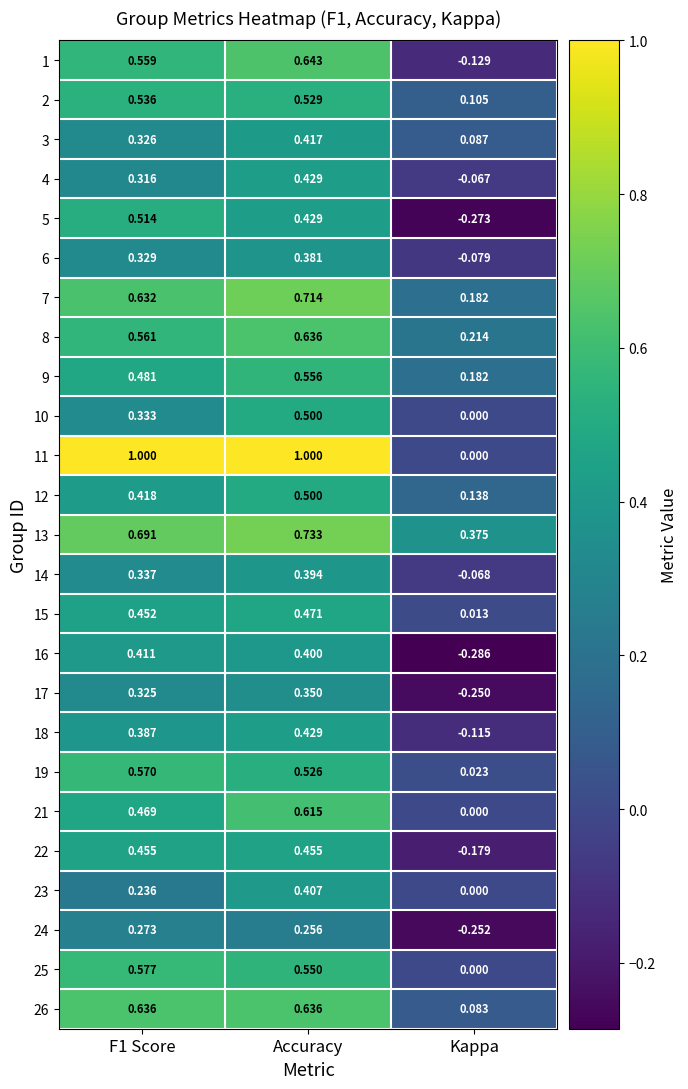

At which category does the chart reach its minimum across all series?

Kappa